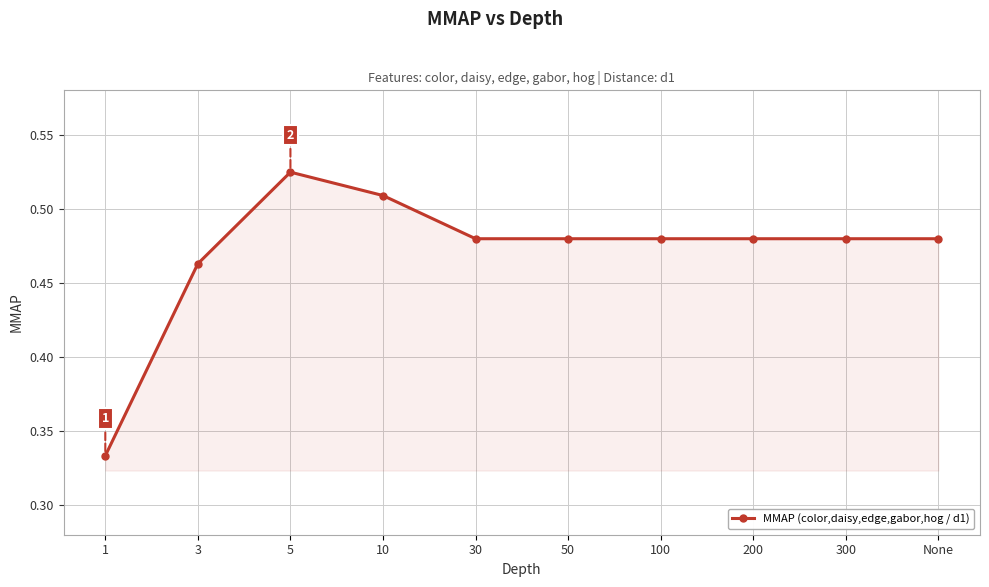

What is the difference between the maximum and minimum values?

0.2